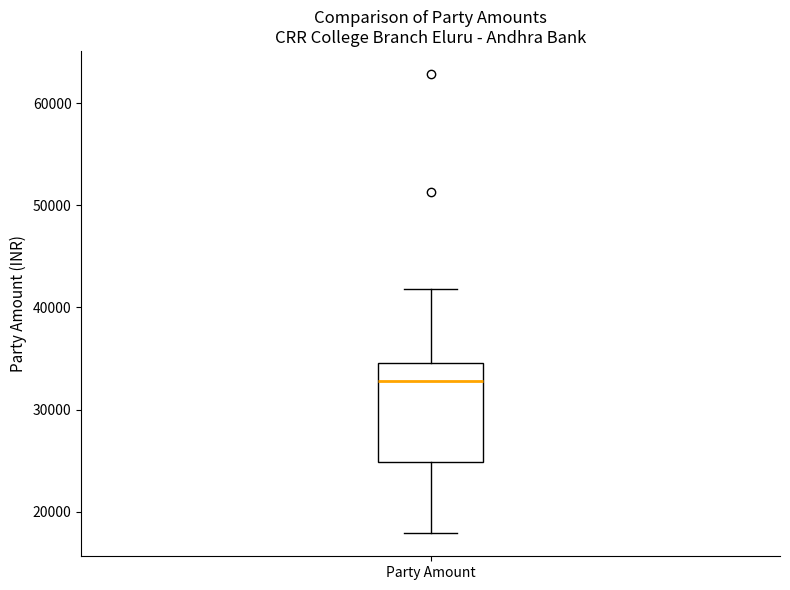

Transcribe this box plot: give where the median line is, the range the box spans, and where the two whiskers end, as read against the y-axis. The values are not printed on the chart, so give them approximately, as read against the axis.

median 33000, box 25000 to 35000, whiskers 18000 to 42000